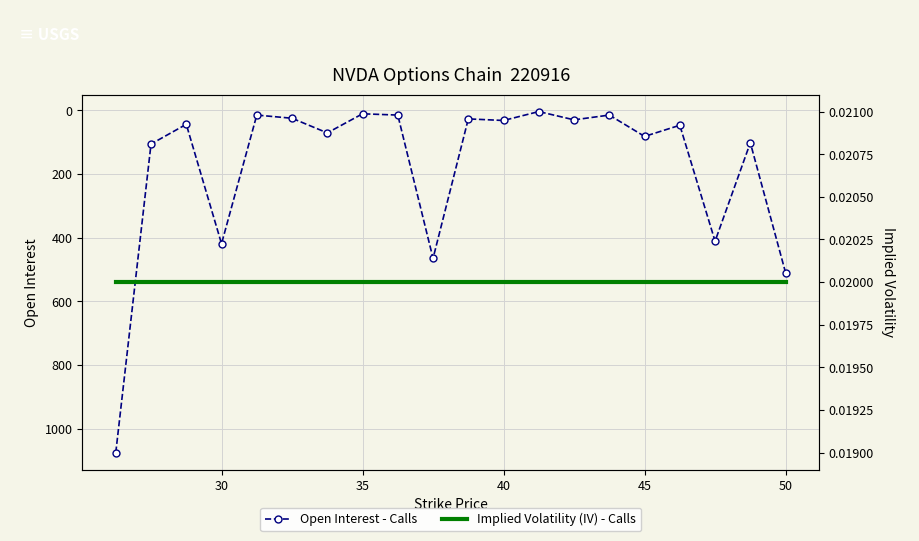

The Open Interest - Calls series shows 82 at 45. True or false?

True